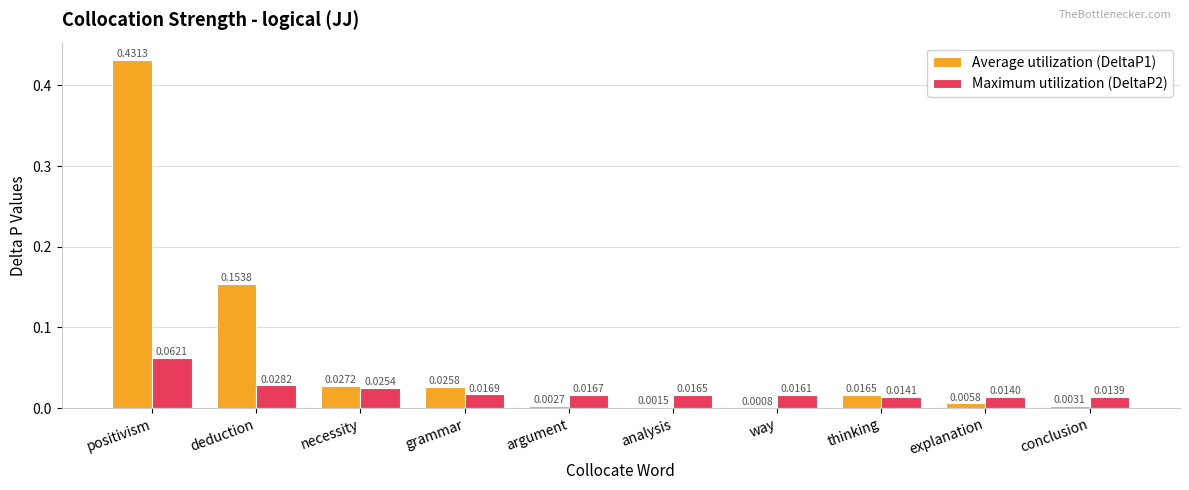

Which series has the largest total across all categories?

Average utilization (DeltaP1)